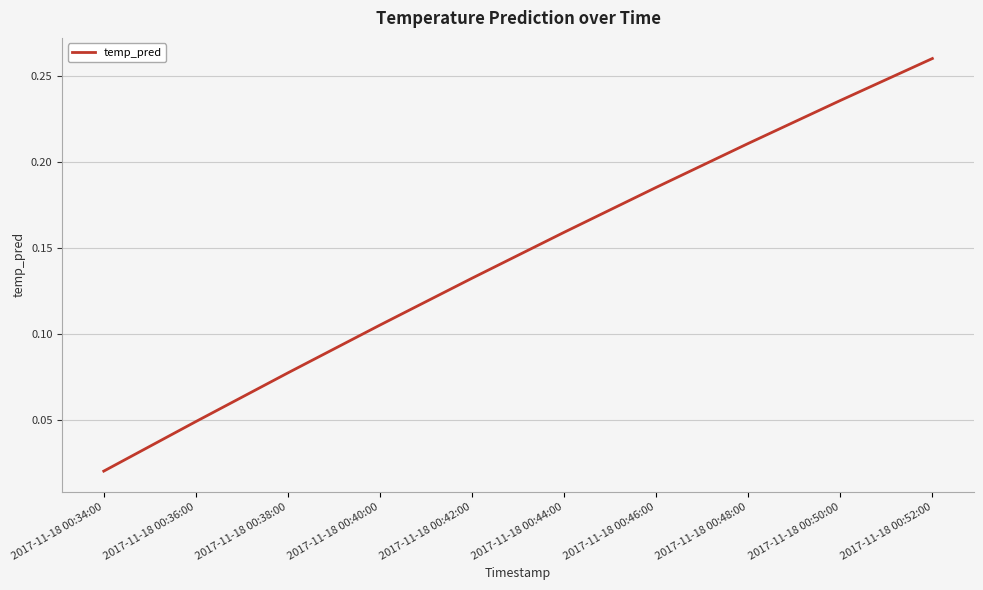

How many lines are shown in the chart?

1